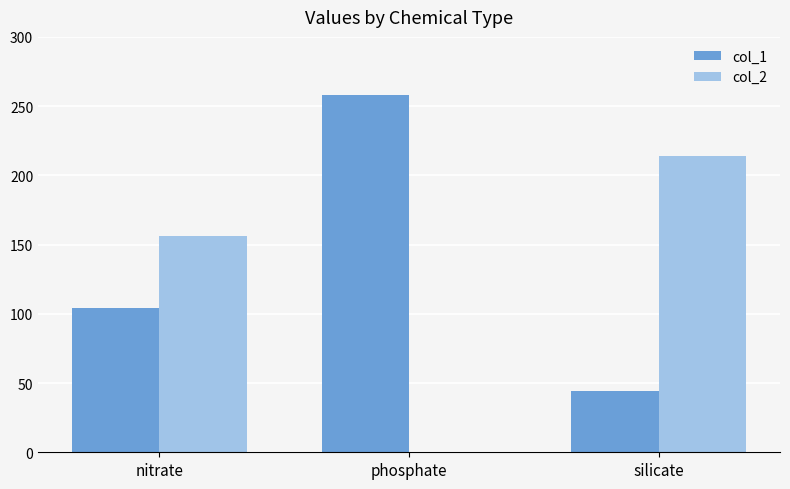

At which category does the chart reach its peak across all series?

phosphate